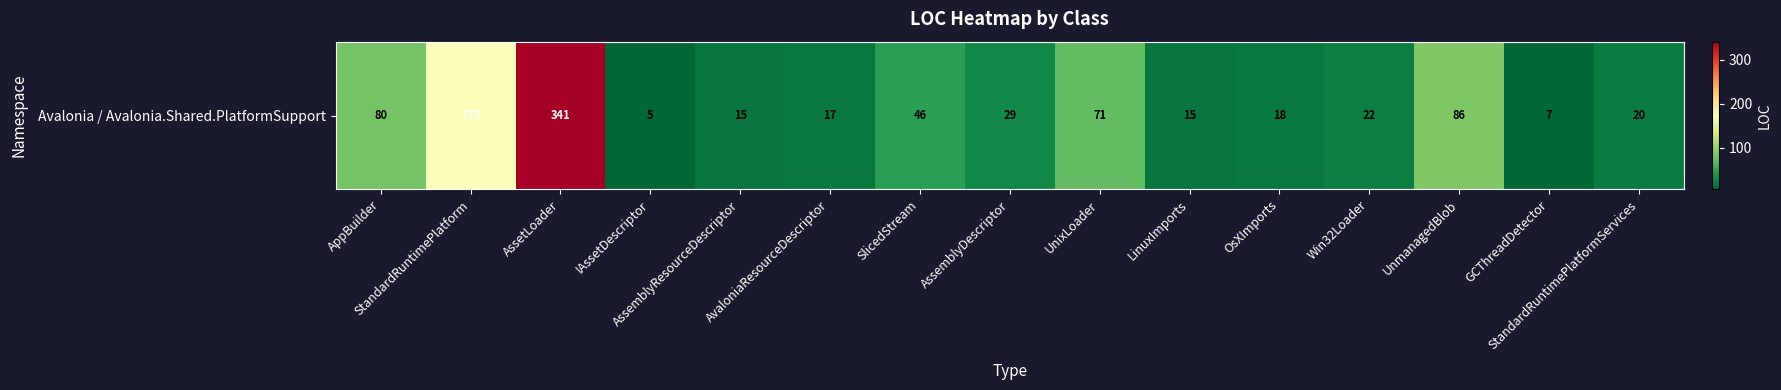

Rank the categories by value from highest to lowest.

AssetLoader, StandardRuntimePlatform, UnmanagedBlob, AppBuilder, UnixLoader, SlicedStream, AssemblyDescriptor, Win32Loader, StandardRuntimePlatformServices, OsXImports, AvaloniaResourceDescriptor, AssemblyResourceDescriptor, LinuxImports, GCThreadDetector, IAssetDescriptor